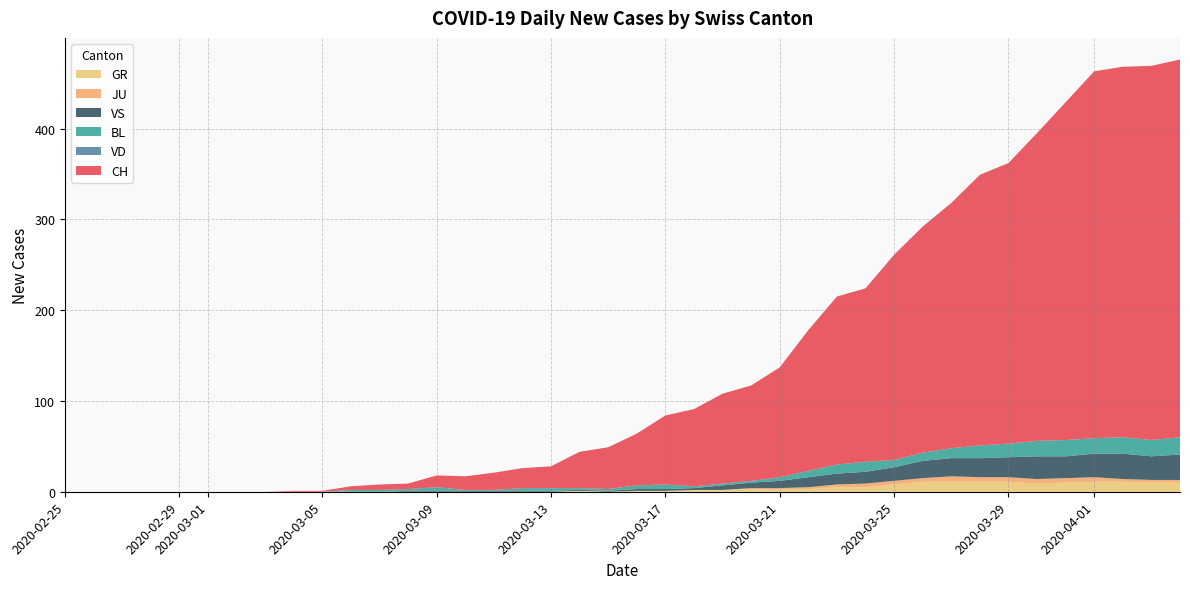

Reading left to right, transcribe all the data shown in this chart.

CH: 0=0	1=0	2=0	3=0	4=0	5=0	6=0	7=0	8=1	9=1	10=4	11=6	12=6	13=13	14=15	15=19	16=22	17=24	18=40	19=46	20=57	21=76	22=85	23=99	24=105	25=121	26=155	27=185	28=191	29=226	30=249	31=270	32=298	33=309	34=339	35=372	36=404	37=408	38=412	39=416
VD: 0=0	1=0	2=0	3=0	4=0	5=0	6=0	7=0	8=0	9=0	10=0	11=0	12=0	13=0	14=0	15=0	16=0	17=0	18=0	19=0	20=0	21=0	22=0	23=0	24=0	25=0	26=0	27=0	28=0	29=0	30=0	31=0	32=0	33=0	34=0	35=0	36=0	37=0	38=0	39=0
BL: 0=0	1=0	2=0	3=0	4=0	5=0	6=0	7=0	8=0	9=0	10=2	11=2	12=2	13=4	14=1	15=1	16=3	17=3	18=2	19=2	20=4	21=5	22=2	23=2	24=2	25=4	26=7	27=10	28=11	29=8	30=9	31=11	32=14	33=15	34=17	35=18	36=17	37=18	38=18	39=19
GR: 0=0	1=0	2=0	3=0	4=0	5=0	6=0	7=0	8=0	9=0	10=0	11=0	12=0	13=0	14=0	15=0	16=0	17=0	18=1	19=0	20=1	21=1	22=2	23=2	24=3	25=3	26=3	27=5	28=5	29=8	30=11	31=11	32=11	33=11	34=9	35=10	36=11	37=11	38=10	39=10
JU: 0=0	1=0	2=0	3=0	4=0	5=0	6=0	7=0	8=0	9=0	10=0	11=0	12=0	13=0	14=0	15=0	16=0	17=0	18=0	19=0	20=0	21=0	22=0	23=0	24=1	25=1	26=2	27=3	28=4	29=4	30=4	31=6	32=5	33=5	34=5	35=5	36=5	37=3	38=3	39=3
VS: 0=0	1=0	2=0	3=0	4=0	5=0	6=0	7=0	8=0	9=0	10=0	11=0	12=1	13=1	14=1	15=1	16=1	17=1	18=1	19=1	20=2	21=2	22=2	23=5	24=6	25=8	26=11	27=12	28=13	29=15	30=19	31=20	32=21	33=22	34=25	35=24	36=26	37=28	38=26	39=28